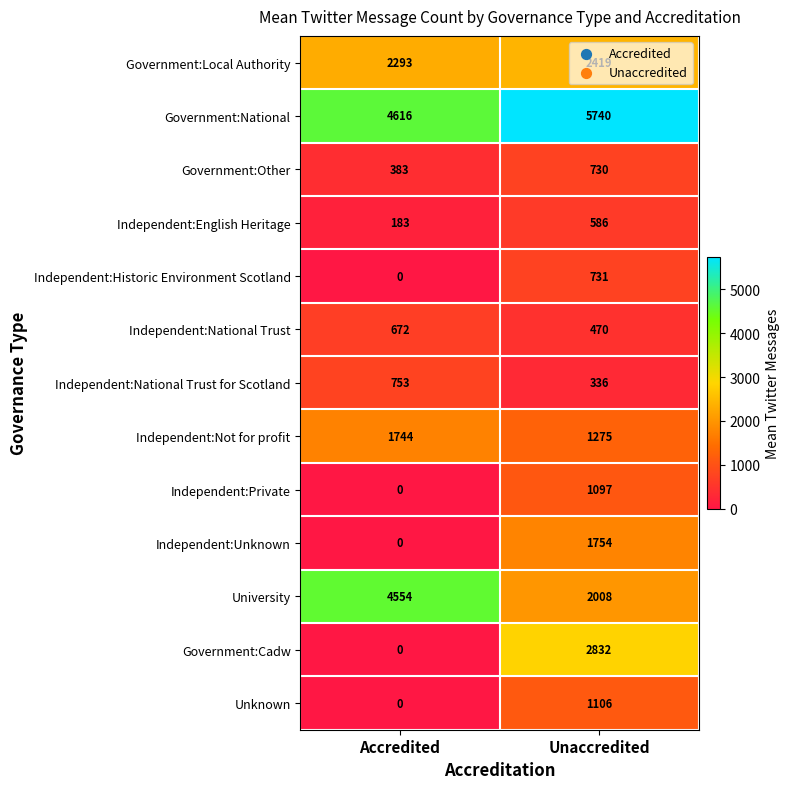

How many positive values does the Independent:Private series have?

1